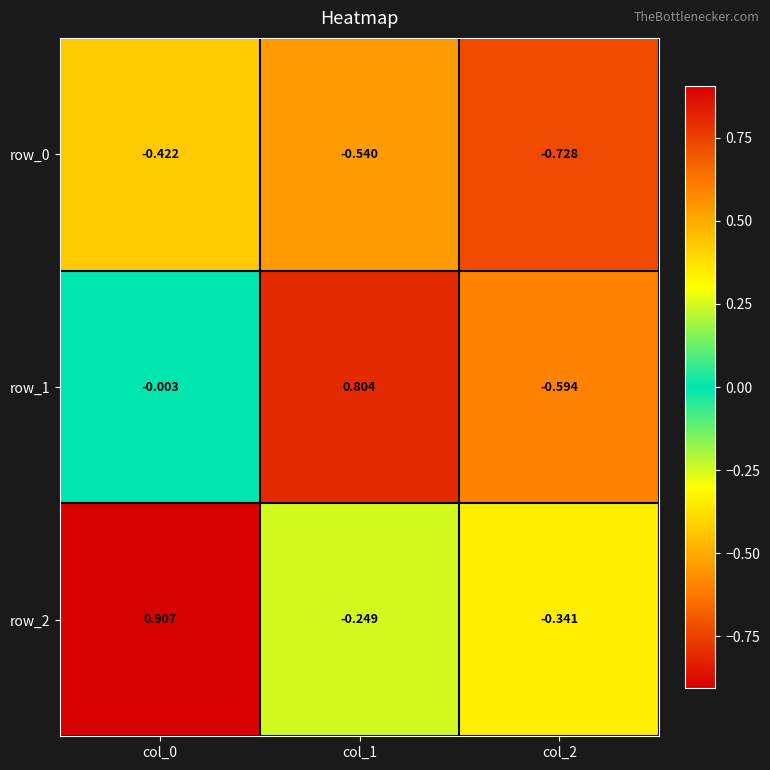

How many negative values does the row_2 series have?

2